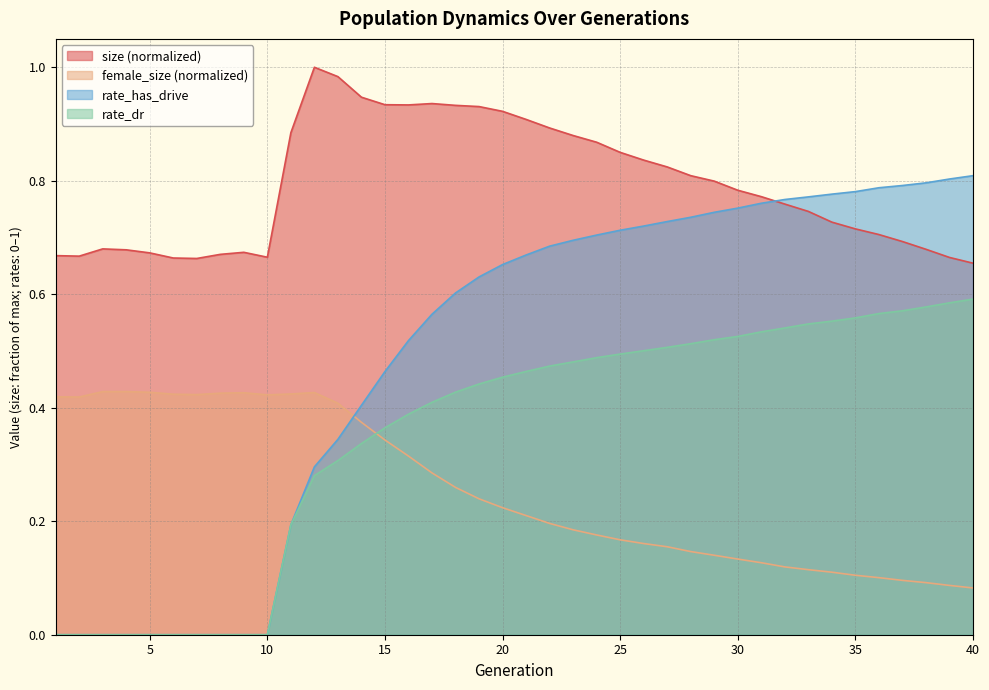

What is the average value of the rate_has_drive series?

0.5